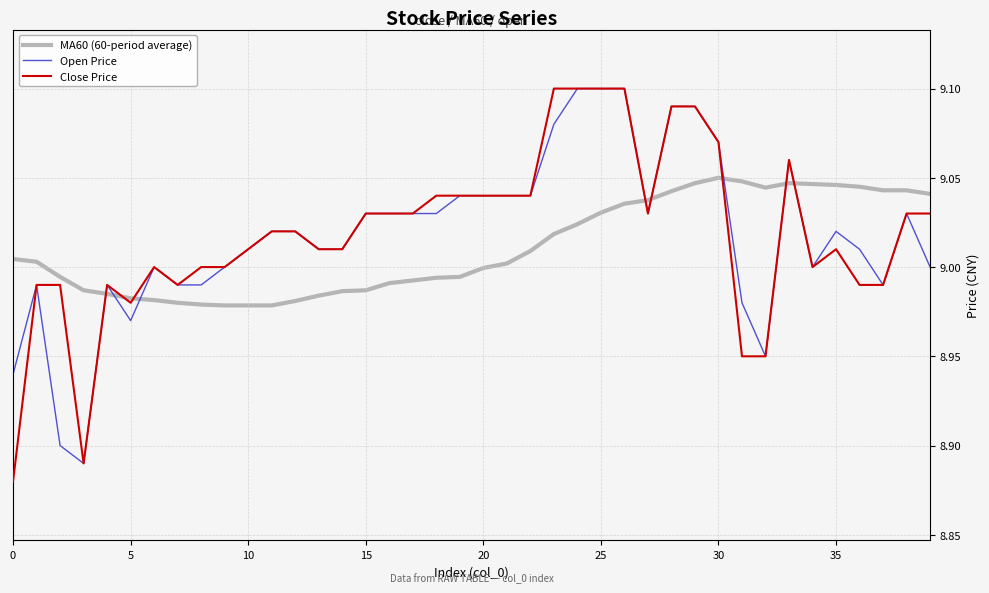

Which series has the largest range (max minus min)?

Close Price